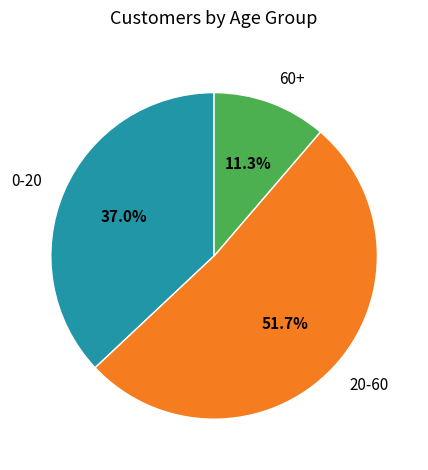

How many slices are in this pie chart?

3